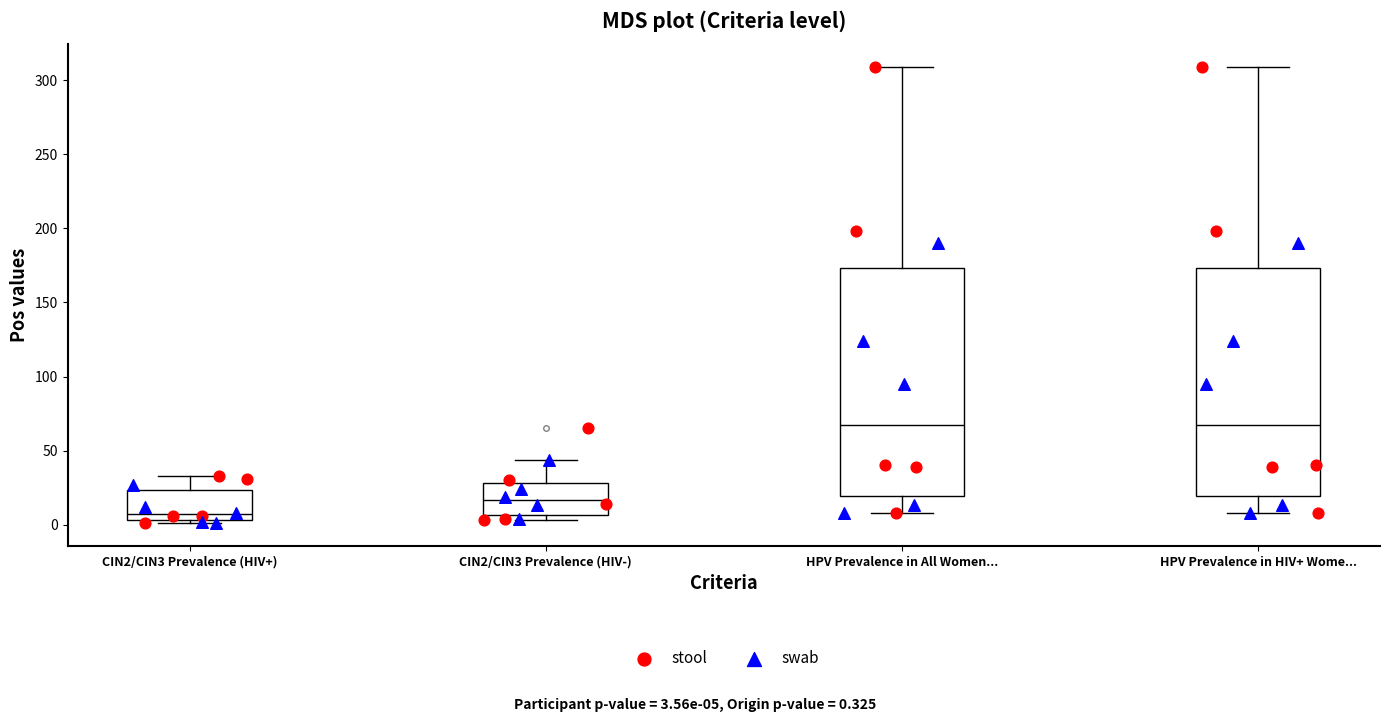

Reading left to right, transcribe this box plot: for each box, give where its median line is, the range the box spans, and where its two whiskers end, as read against the y-axis. The values are not printed on the chart, so give them approximately, as read against the axis.

CIN2/CIN3 Prevalence (HIV+): median 5 (just above the box's lower edge), box 5 to 25, whiskers 0 to 35
CIN2/CIN3 Prevalence (HIV-): median 15, box 5 to 30, whiskers 5 (just below the box's lower edge) to 45
HPV Prevalence in All Women...: median 70, box 20 to 175, whiskers 10 to 310
HPV Prevalence in HIV+ Wome...: median 70, box 20 to 175, whiskers 10 to 310